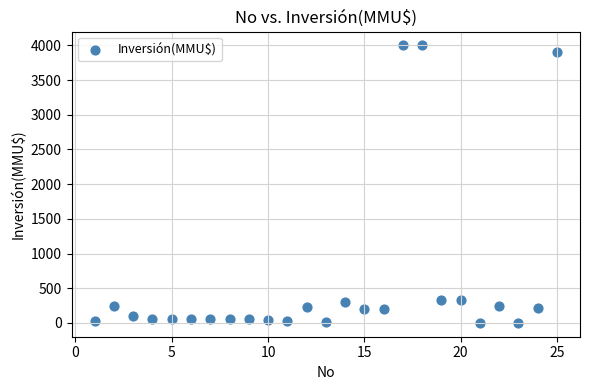

What is the range of Y values (max minus min)?

4000